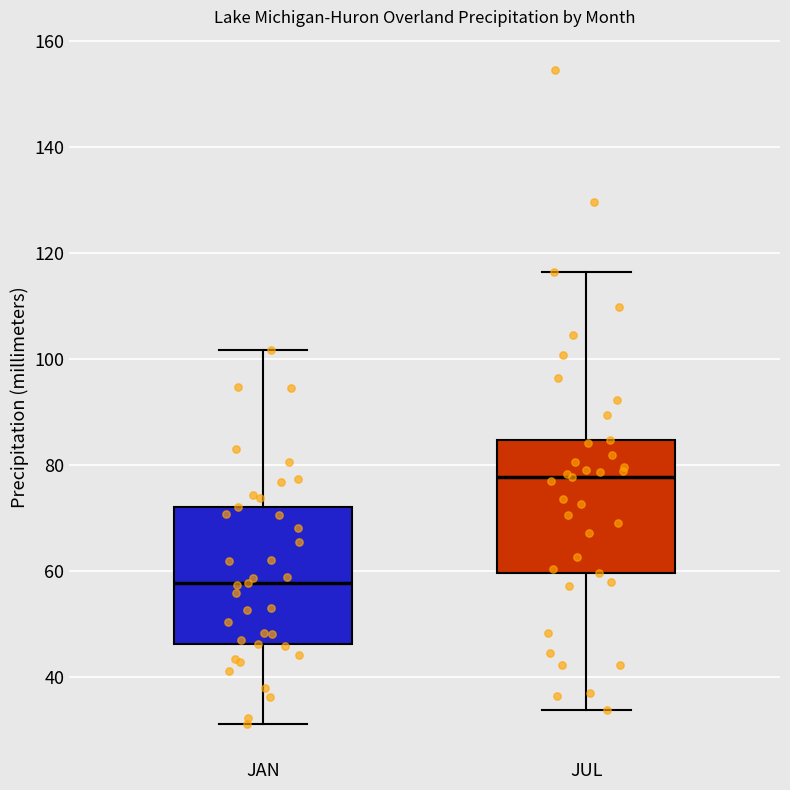

Reading left to right, read every box against the y-axis: the position of its median line, the range the box covers, and the ends of its whiskers. The values are not printed on the chart, so give them approximately, as read against the axis.

JAN: median 58, box 46 to 72, whiskers 32 to 102
JUL: median 78, box 60 to 84, whiskers 34 to 116